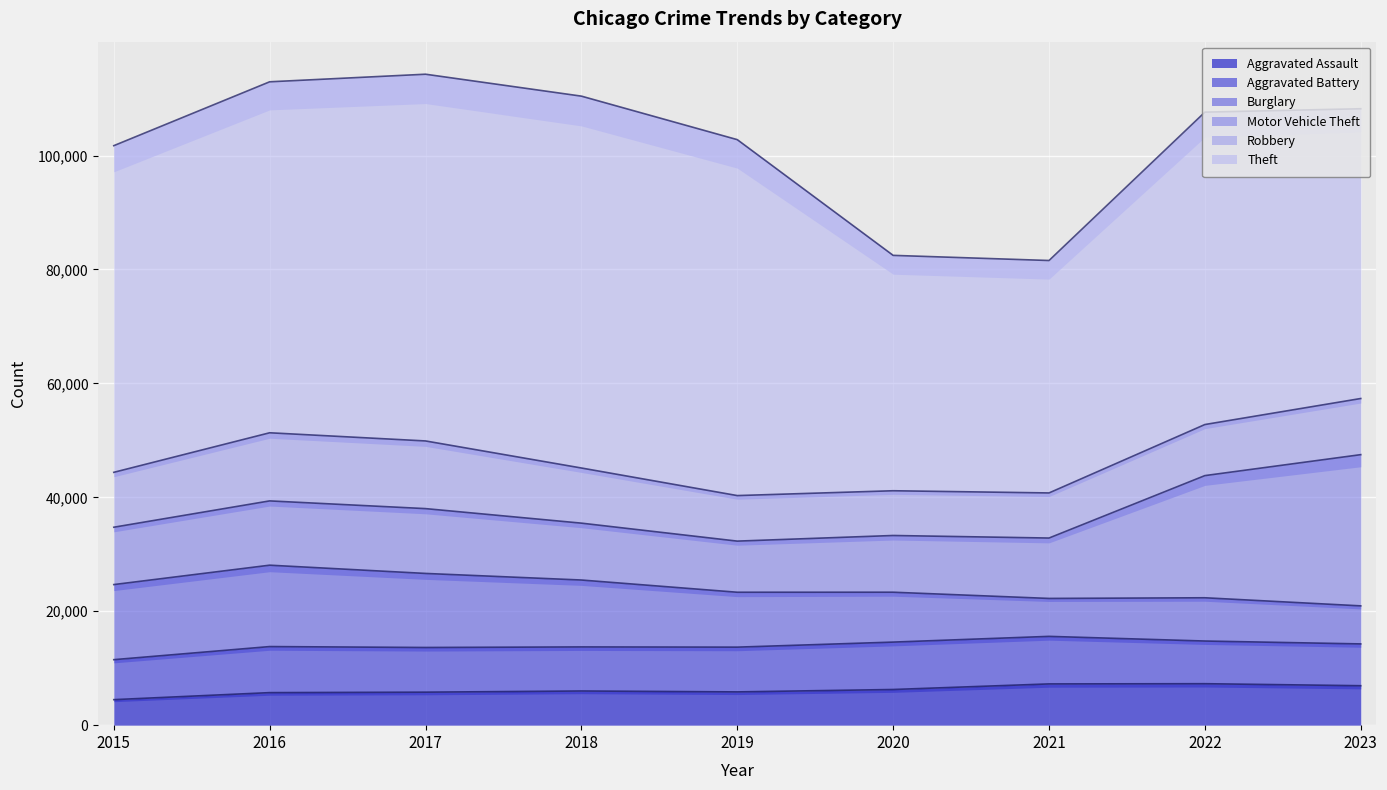

After their last crossing, which series has the higher values: Aggravated Battery or Robbery?

Robbery